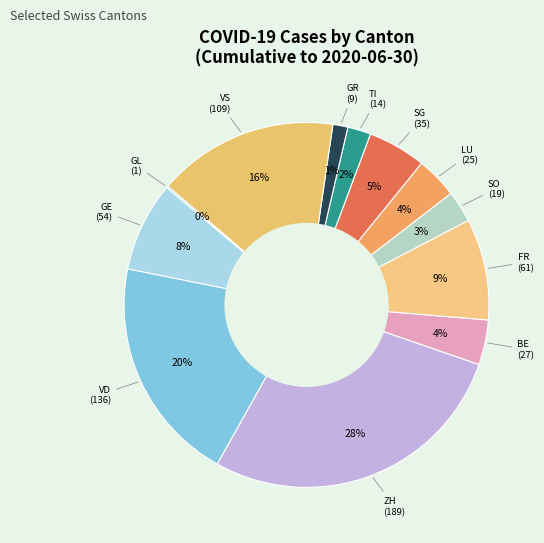

Does any single category account for the majority?

No